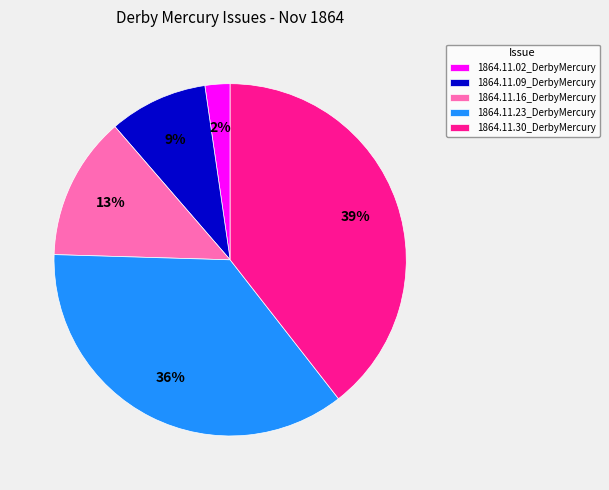

Rank the categories by value from highest to lowest.

1864.11.30_DerbyMercury, 1864.11.23_DerbyMercury, 1864.11.16_DerbyMercury, 1864.11.09_DerbyMercury, 1864.11.02_DerbyMercury